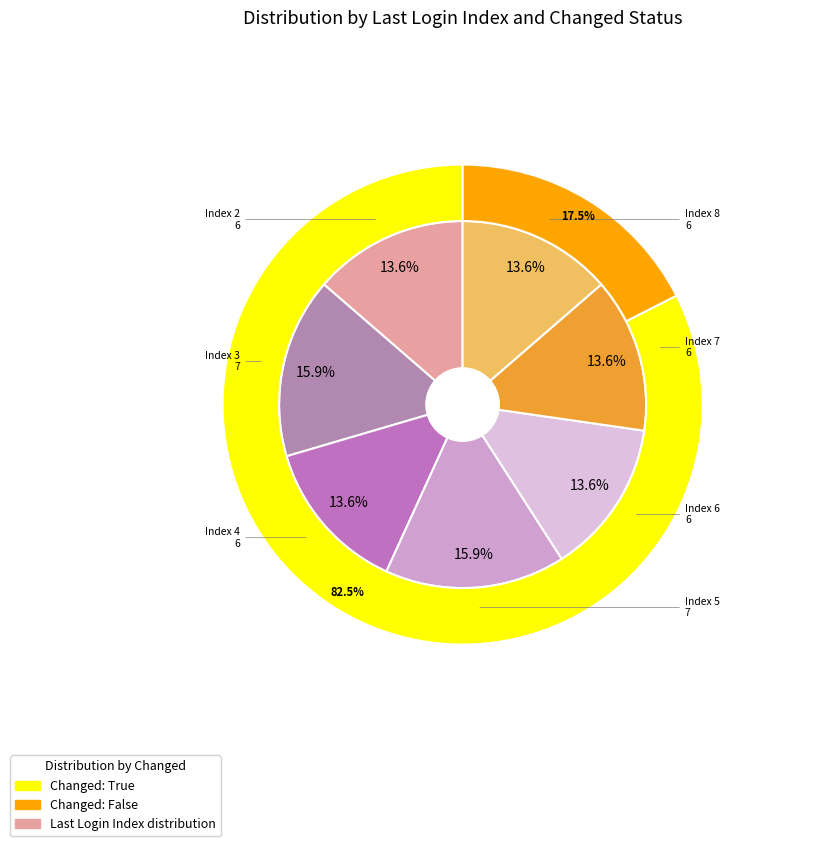

Does 28 account for over 50% of the chart?

No